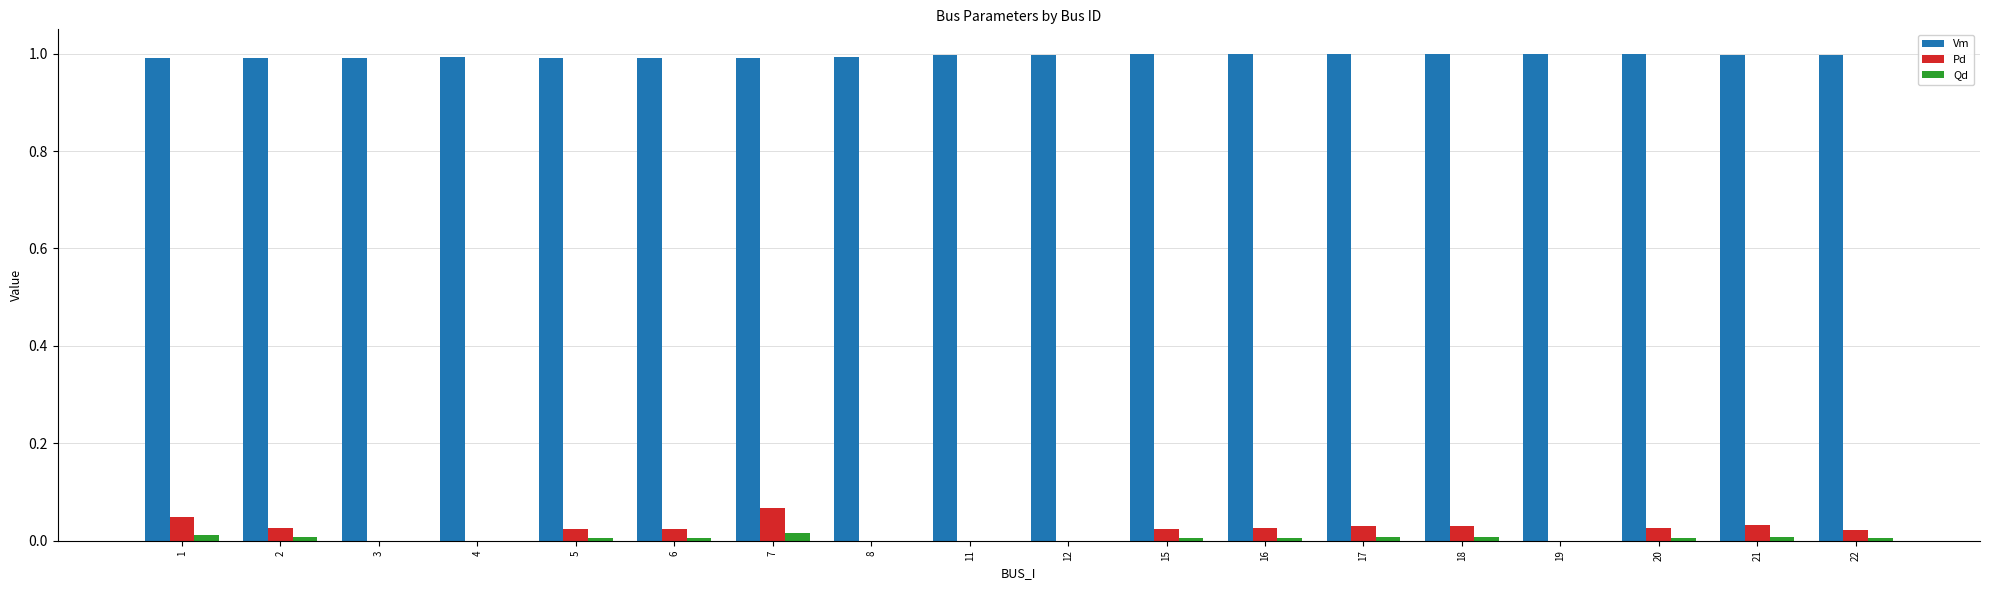

Which series has the largest total across all categories?

Vm